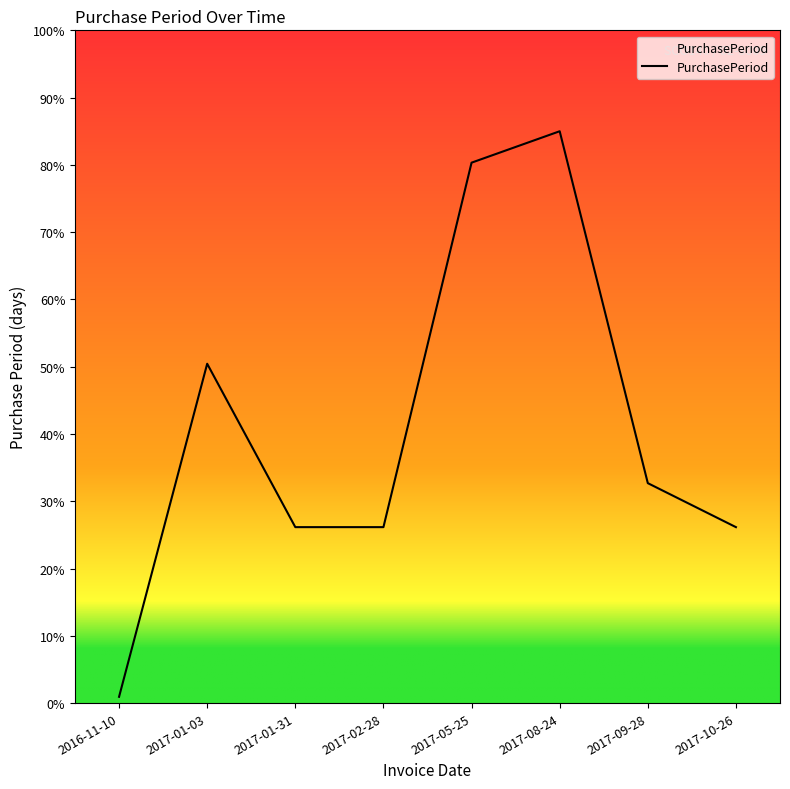

True or false: there are more than 2 points higher than both neighbors.

False